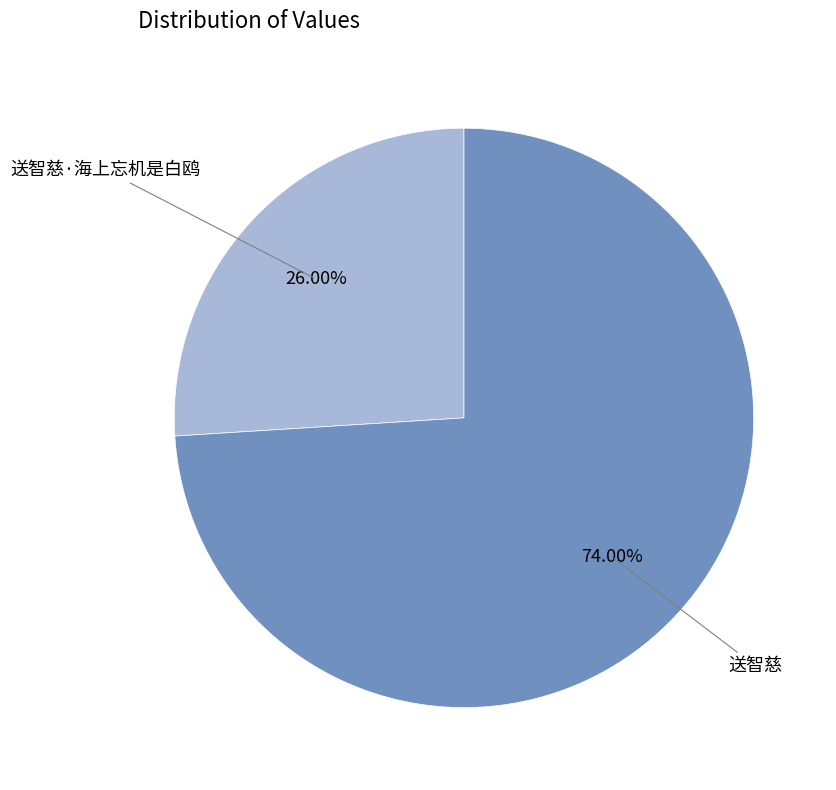

Is there any slice that represents more than half of the pie?

Yes